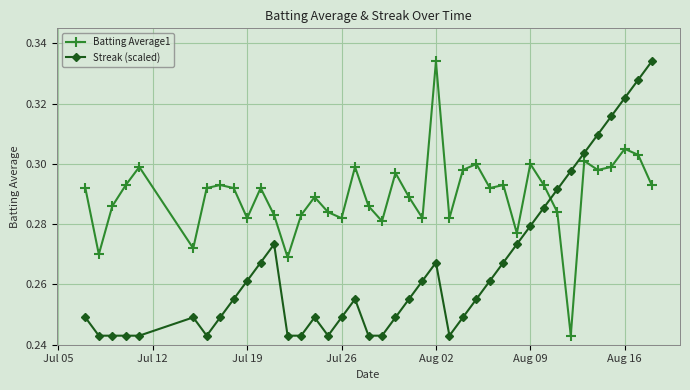

At how many categories does at least one series exceed 0?

40